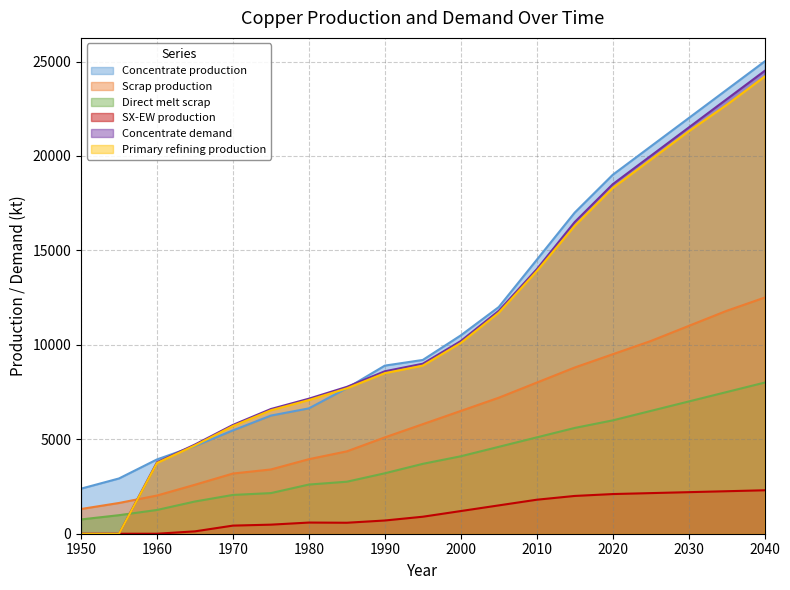

True or false: Direct melt scrap and Concentrate production intersect in this chart.

False